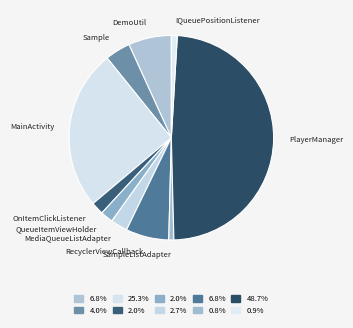

How many segments does this pie chart have?

10